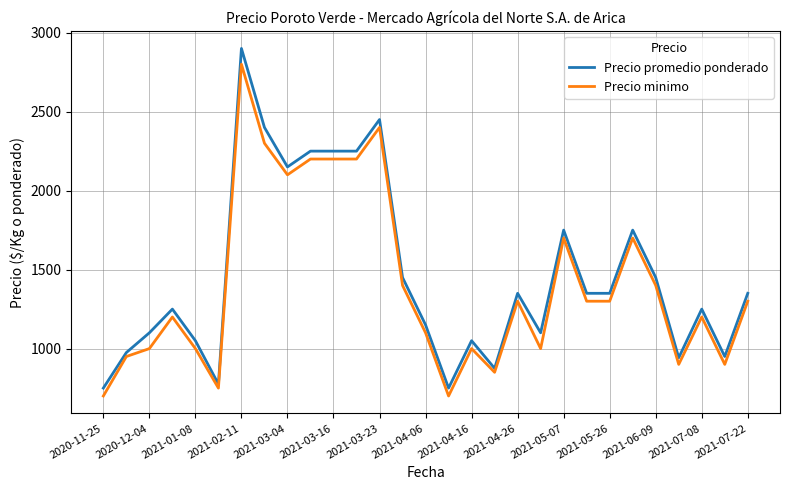

List the series in order of their peak value, lowest first.

Precio minimo, Precio promedio ponderado